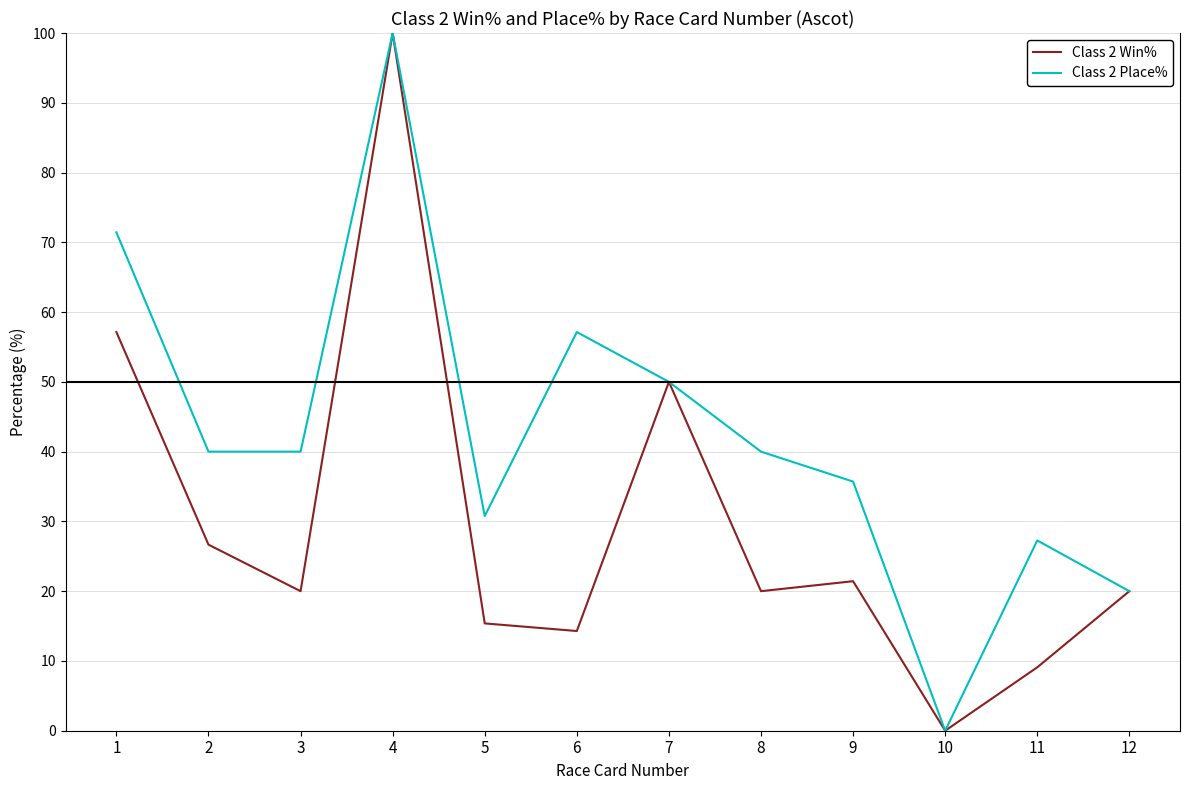

What is the greatest value displayed?

100.0